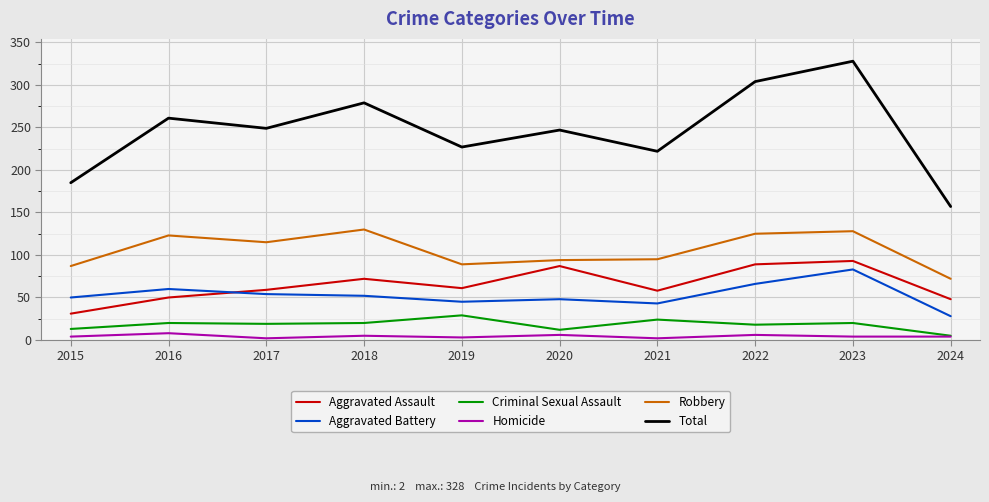

At which category does the chart reach its peak across all series?

2023